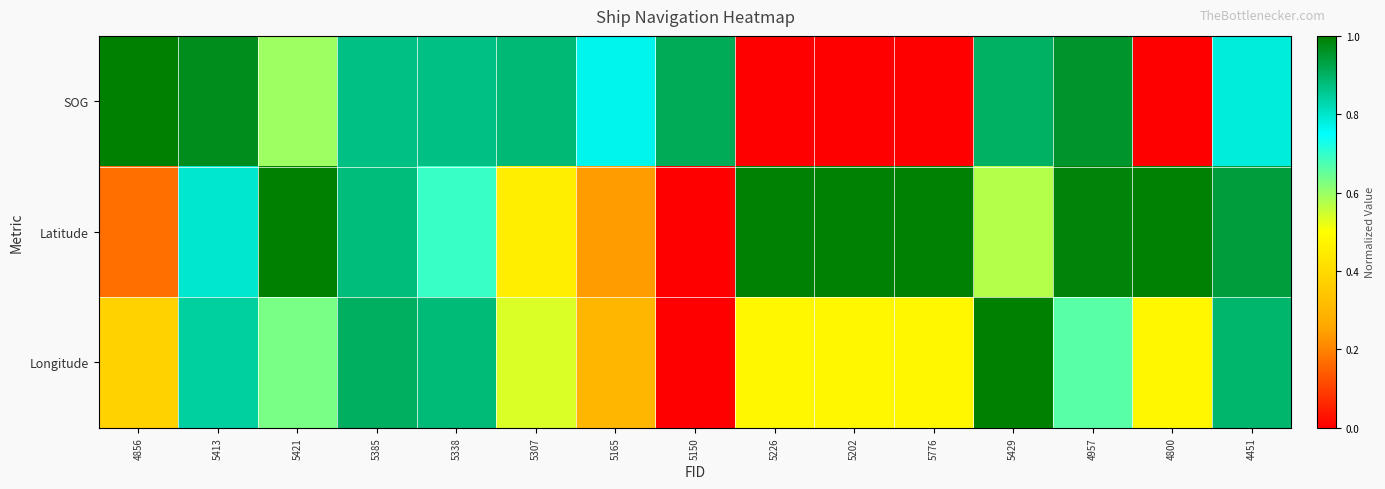

What is the total value across all series at 5307?

1.9